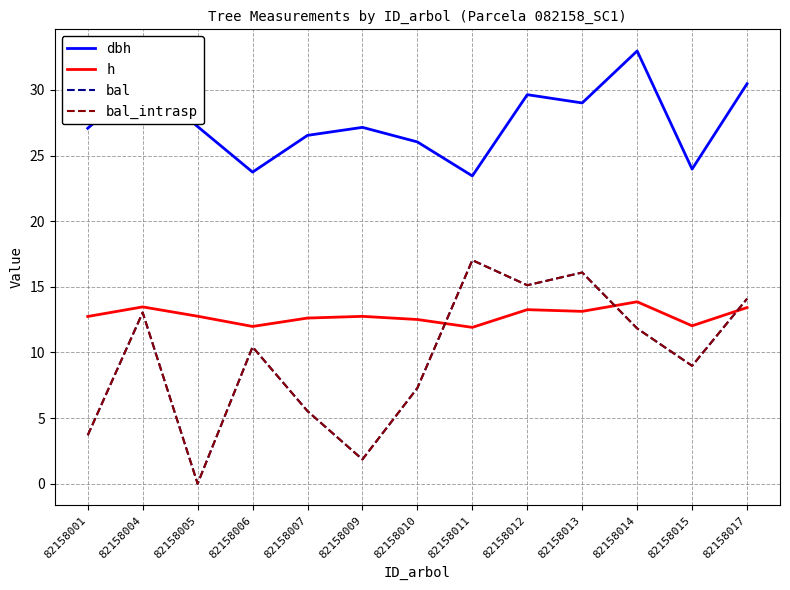

Where is dbh nearest to the value 28?

82158005